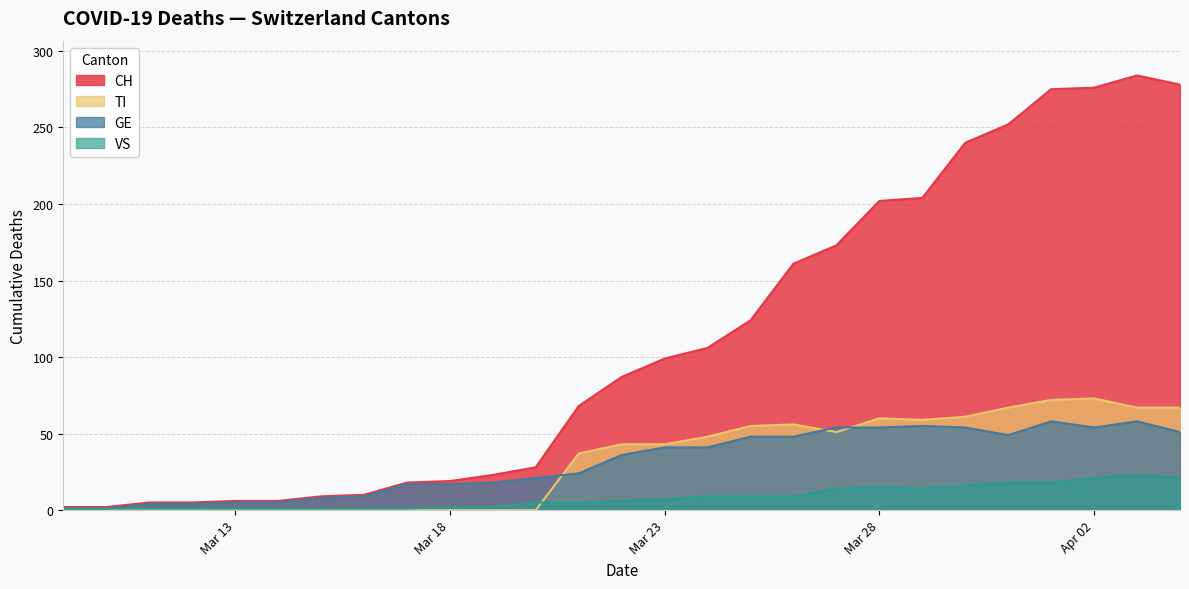

How many data points does each series have?

27